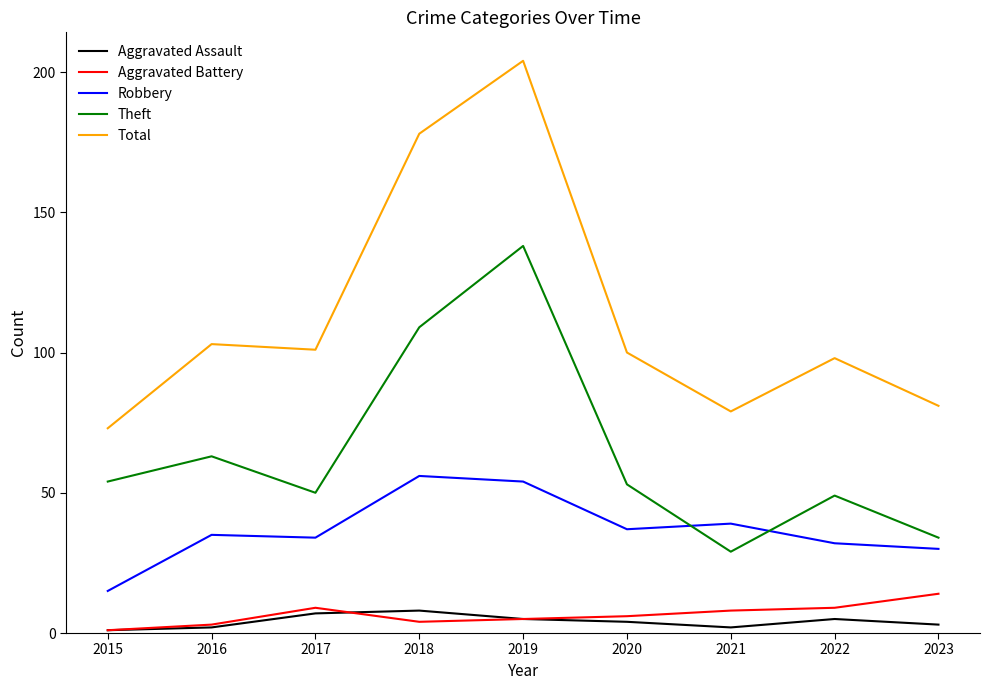

What is the total value across all series at 2022?

193